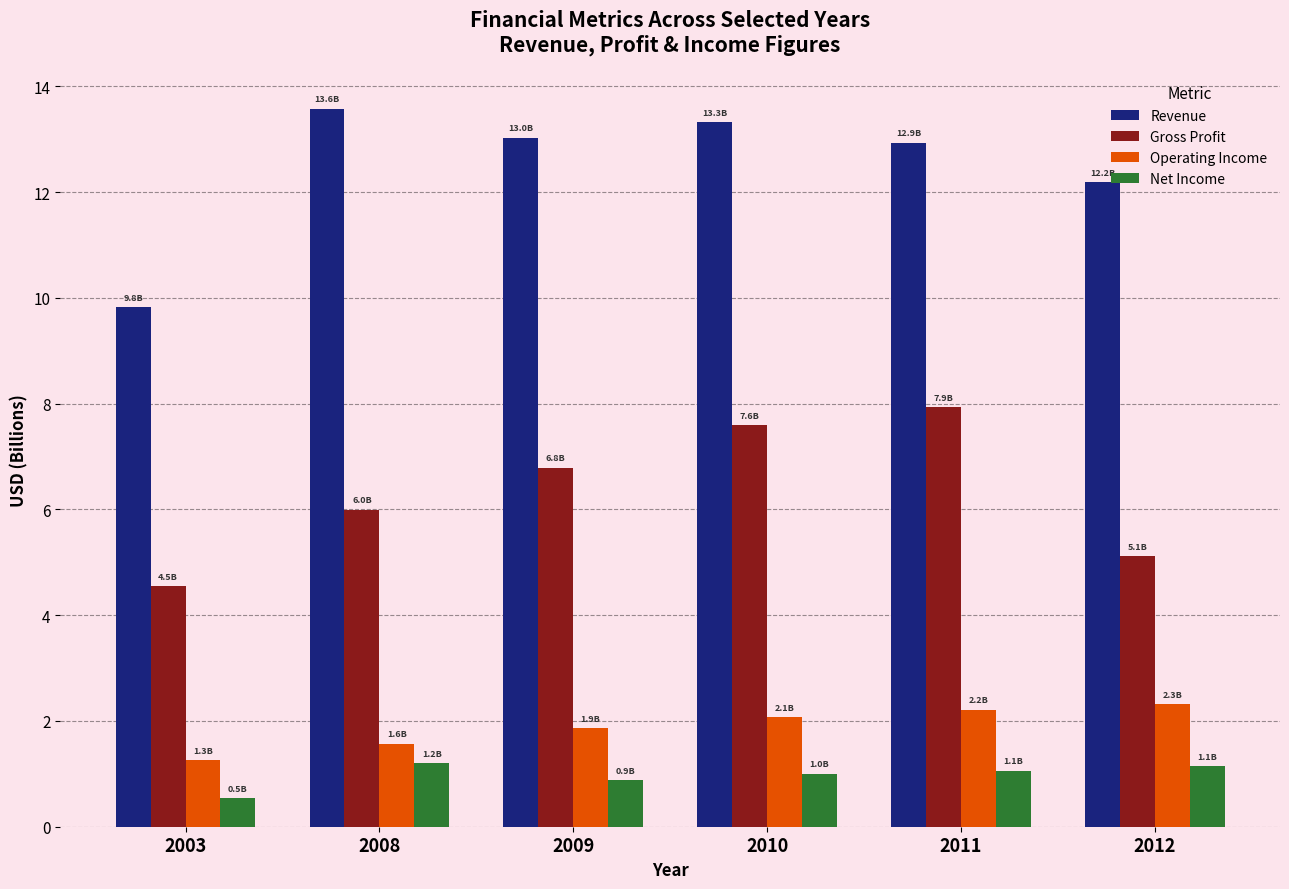

How many series are shown in this chart?

4